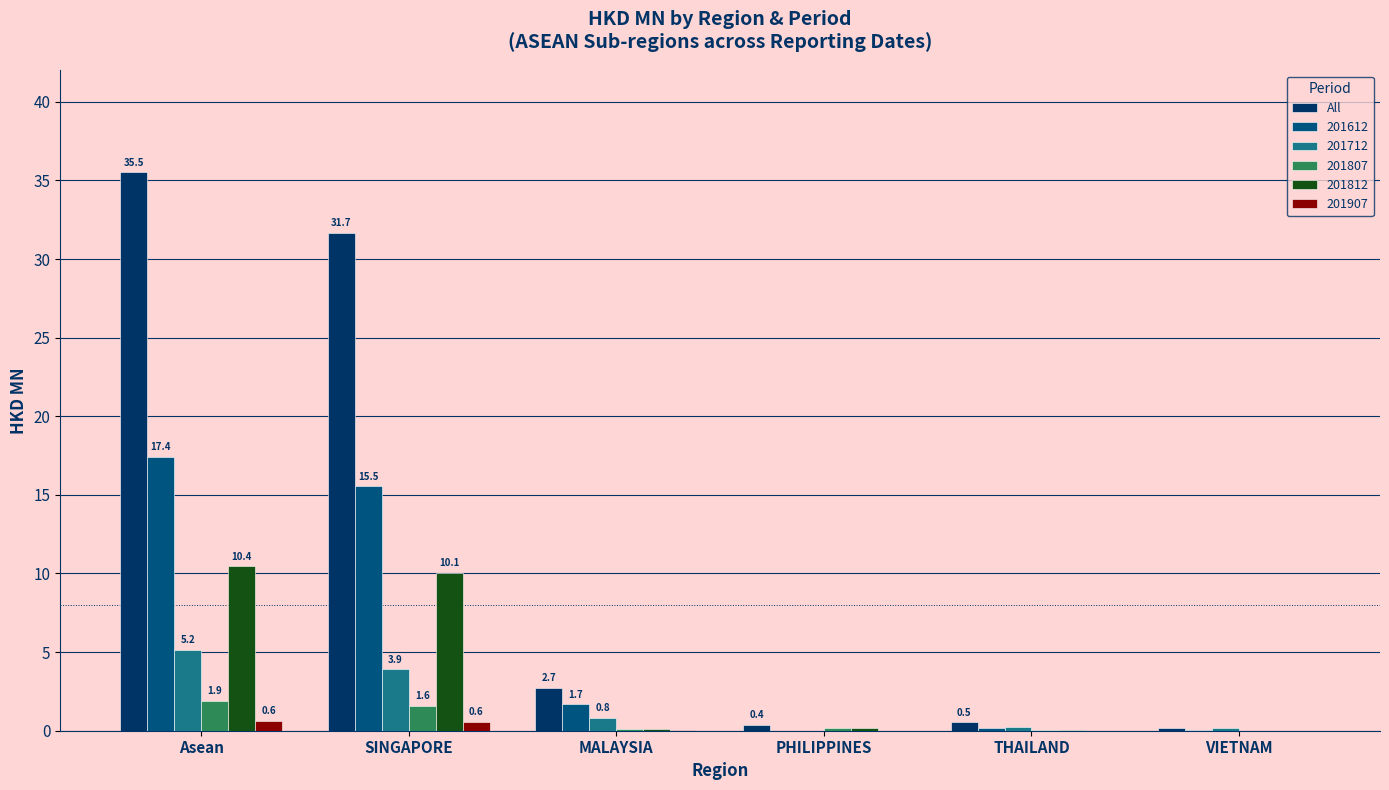

What is the sum of all 201907 values?

1.2